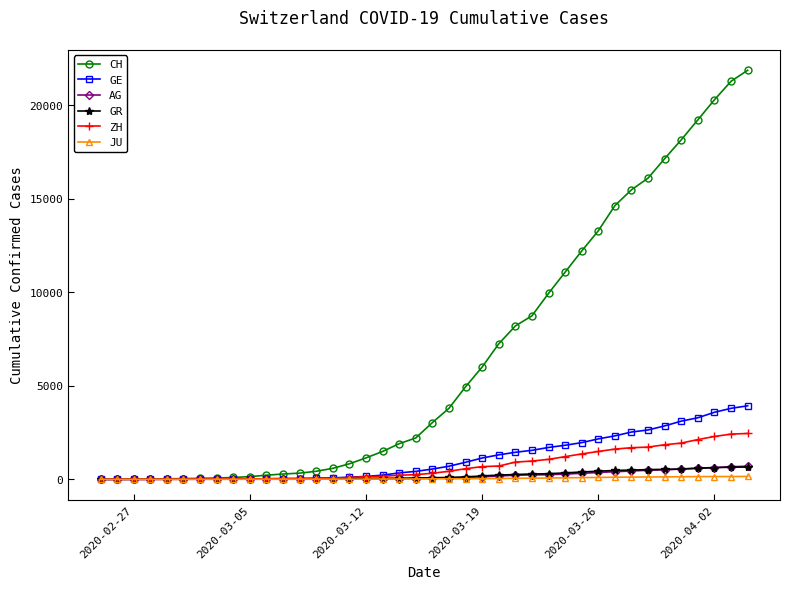

Which series has the largest range (max minus min)?

CH